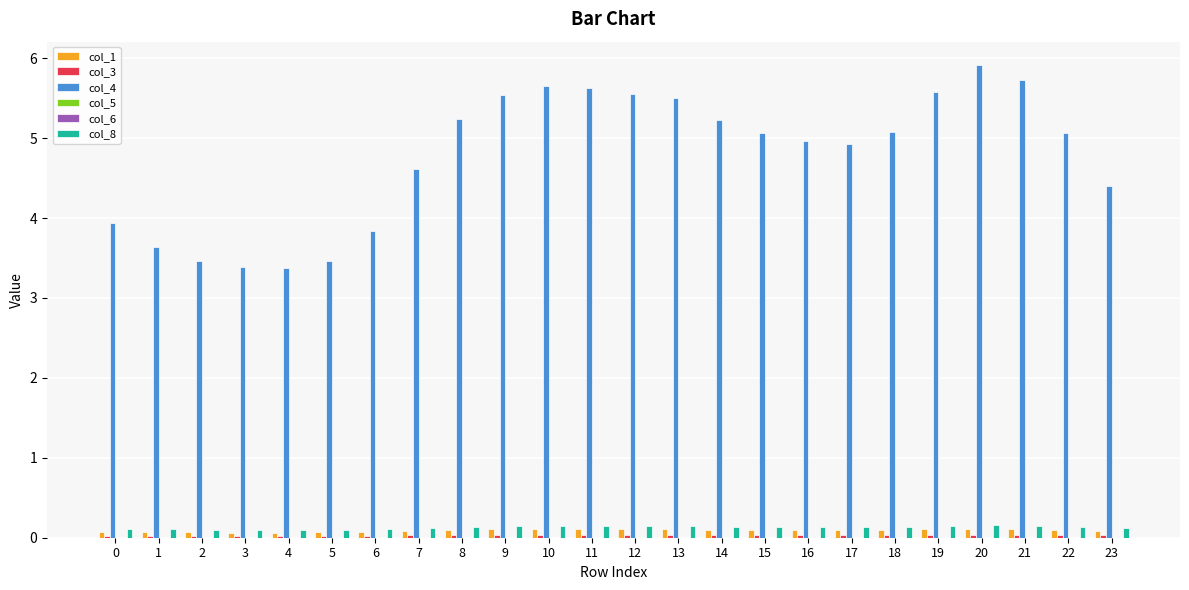

How many values in the col_4 series exceed 5?

13